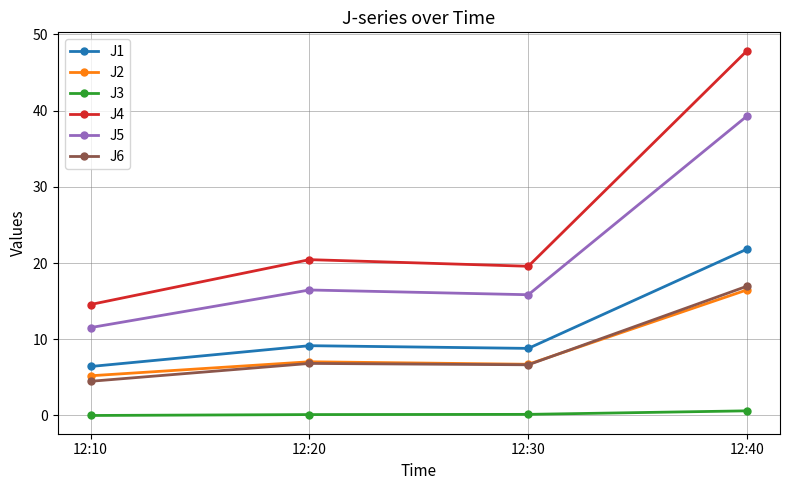

Which series has the largest range (max minus min)?

J4